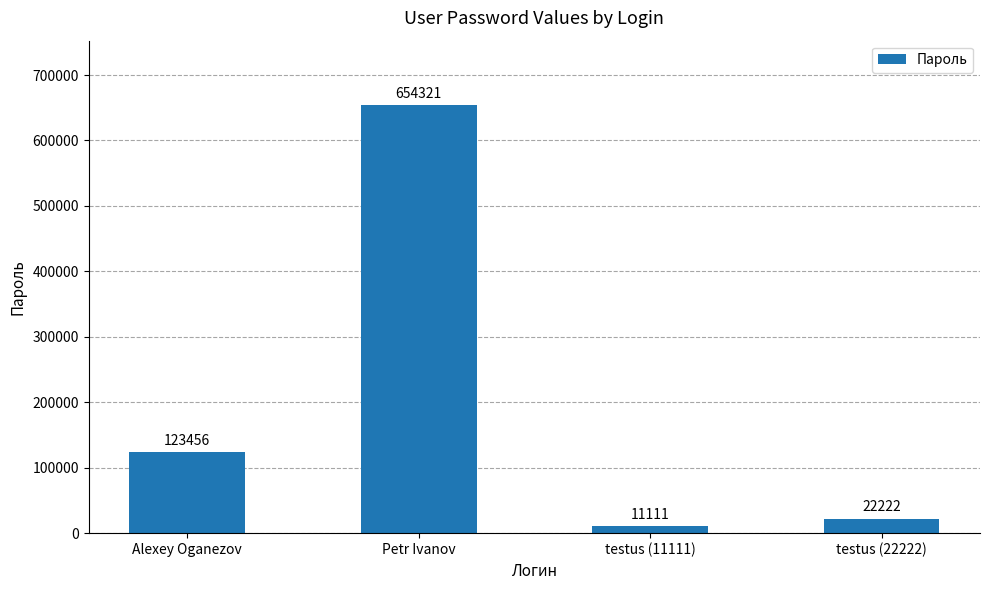

What is the difference between the values at testus (22222) and Petr Ivanov?

632099